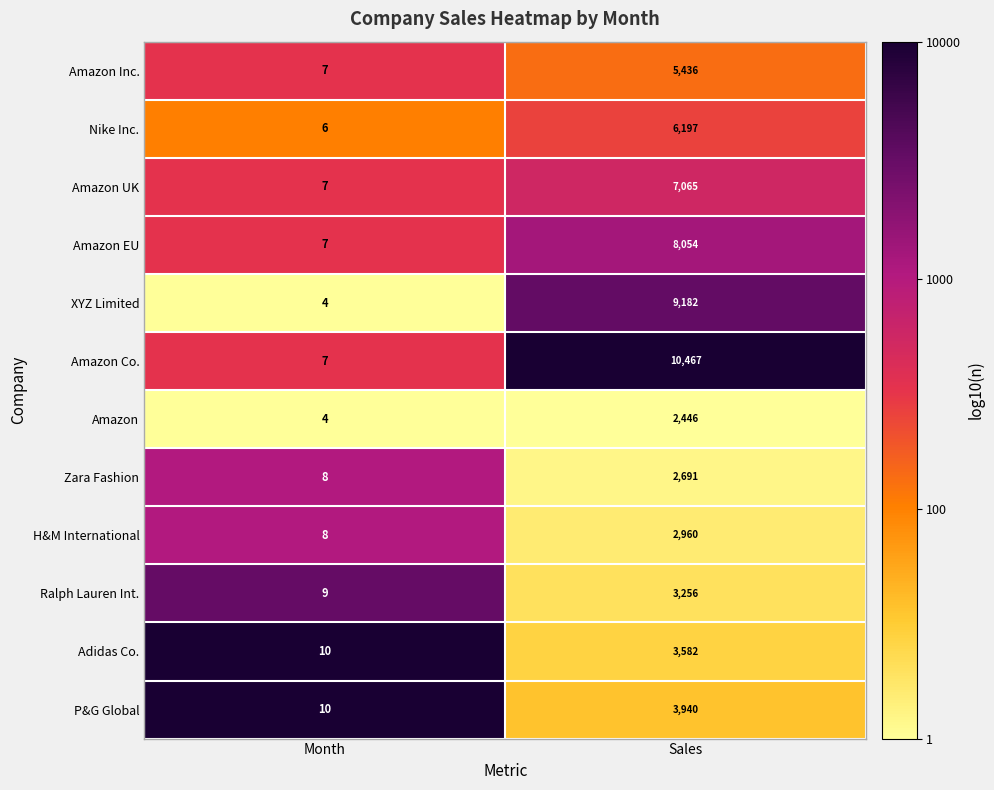

What is the difference between the maximum and minimum values in the Adidas Co. series?

3572